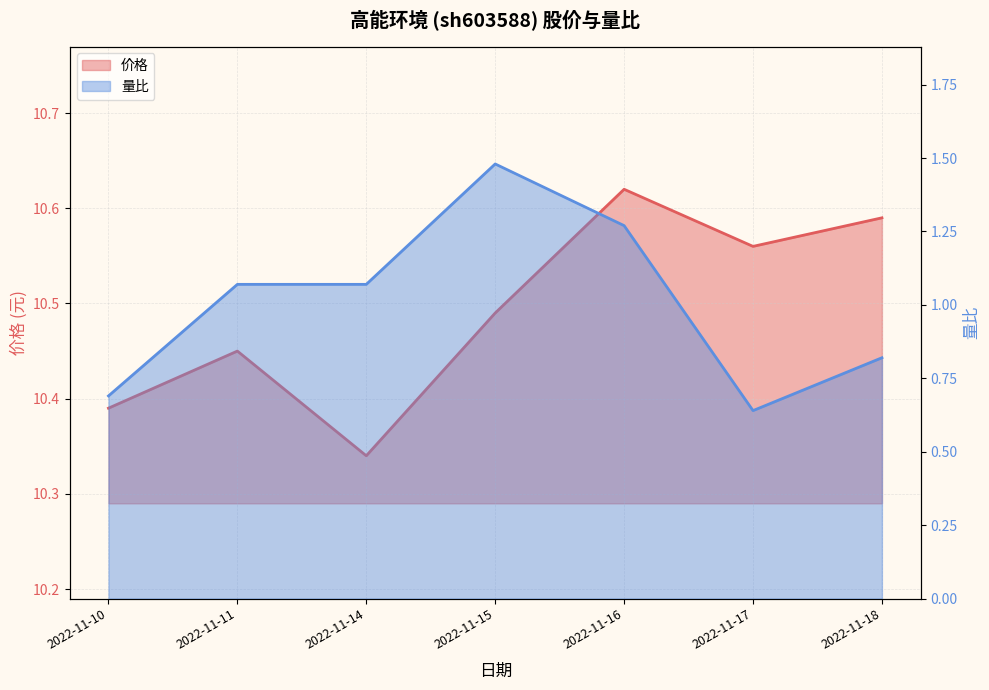

What value does the 量比 series have at 2022-11-17?

0.6